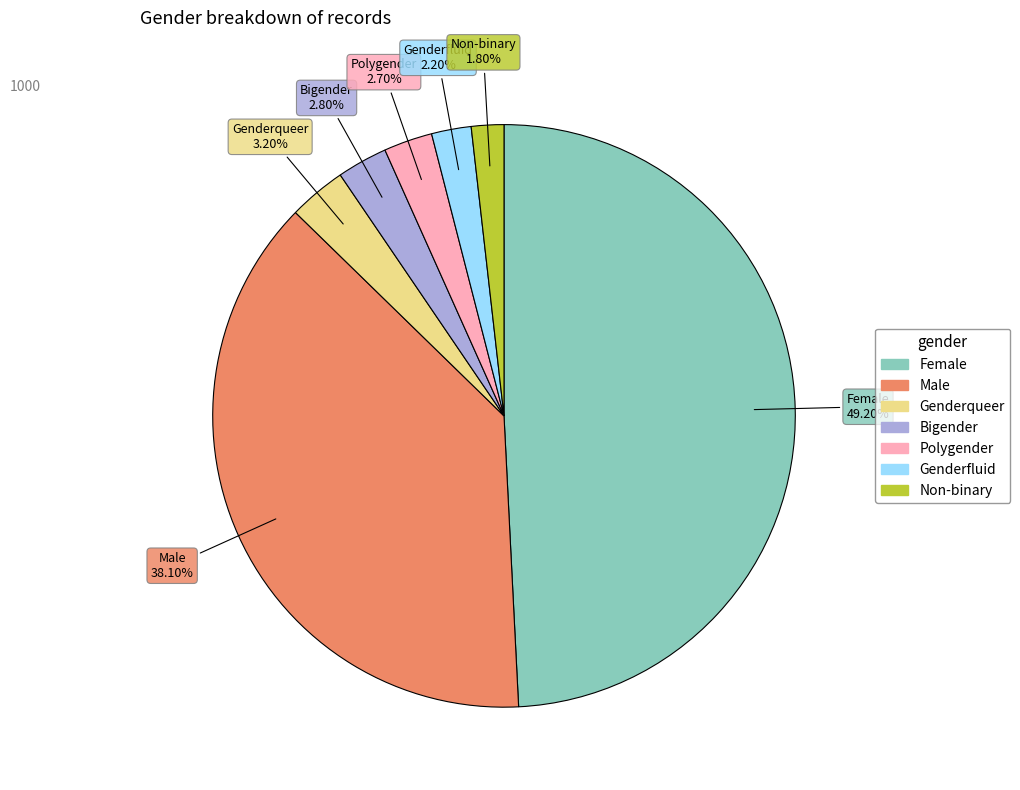

To the nearest percent, what is the average slice percentage?

14%